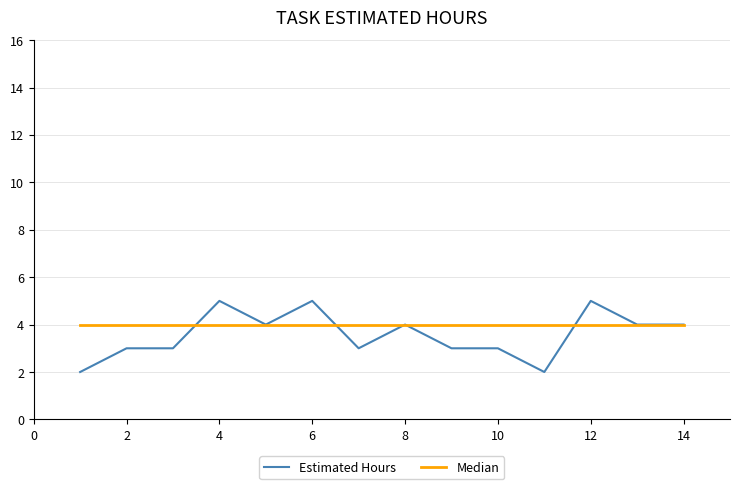

Does the chart display data point markers on the line(s)?

No